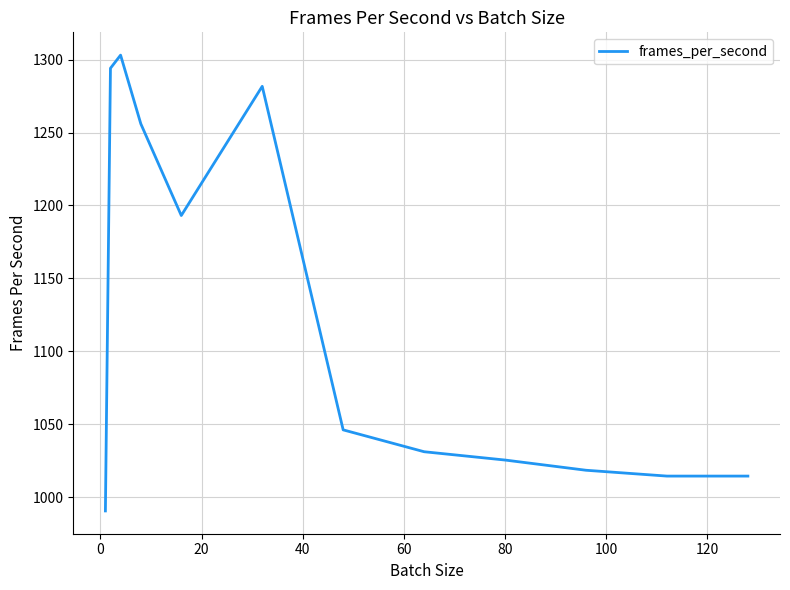

What is the maximum value shown in the chart?

1303.1